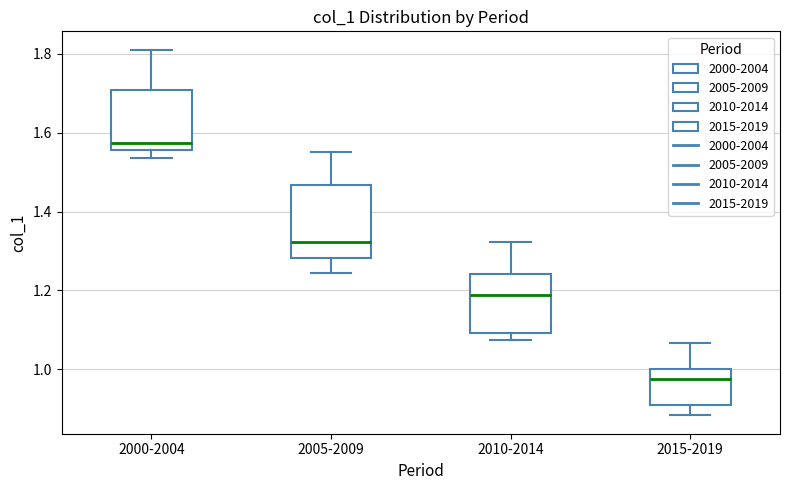

Reading left to right, transcribe this box plot: for each box, give where its median line is, the range the box spans, and where its two whiskers end, as read against the y-axis. The values are not printed on the chart, so give them approximately, as read against the axis.

2000-2004: median 1.58, box 1.56 to 1.70, whiskers 1.54 to 1.82
2005-2009: median 1.32, box 1.28 to 1.46, whiskers 1.24 to 1.56
2010-2014: median 1.18, box 1.10 to 1.24, whiskers 1.08 to 1.32
2015-2019: median 0.98, box 0.90 to 1.00, whiskers 0.88 to 1.06